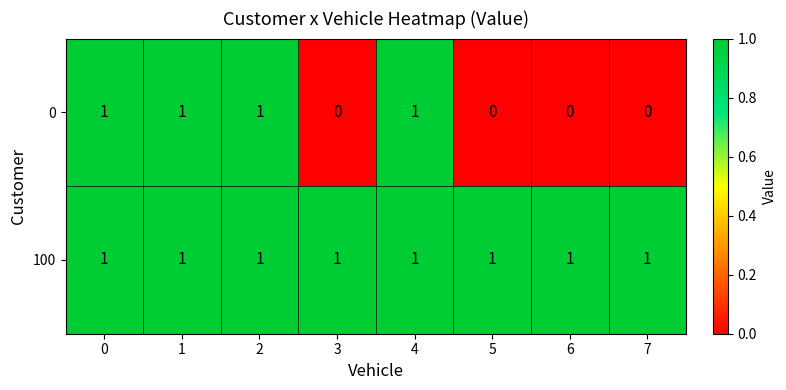

What is the total value across all series at 5?

1